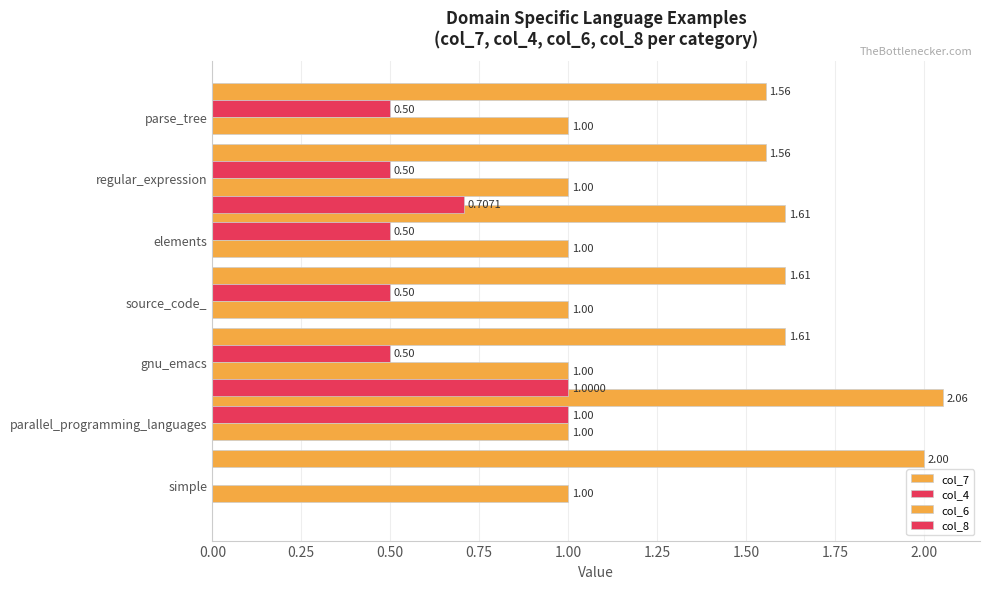

How many distinct data groups are displayed?

4